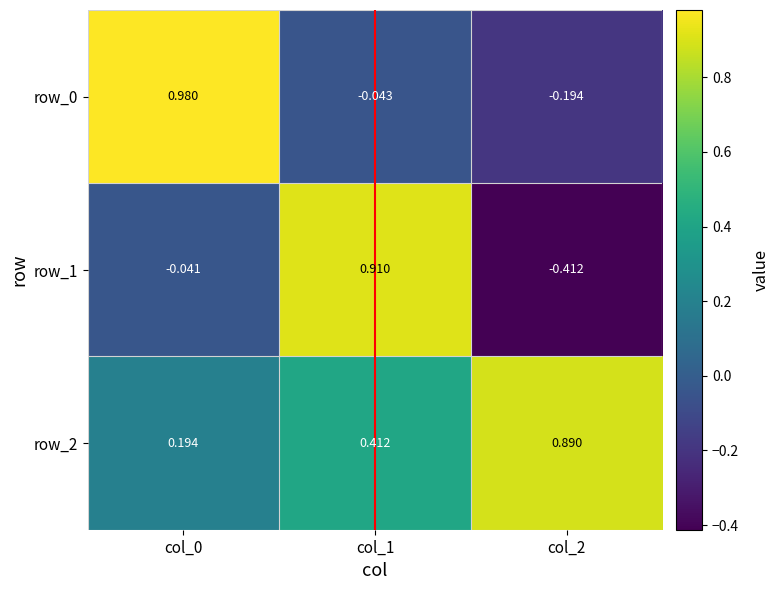

The value of row_1 at col_2 is -0.4. True or false?

True